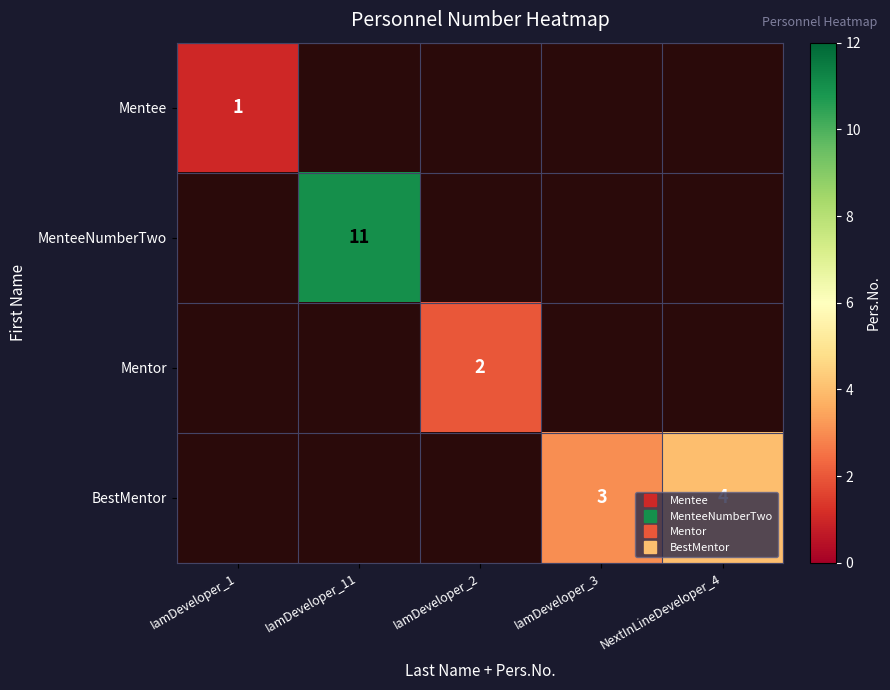

Which label corresponds to the largest value in the chart?

IamDeveloper_11